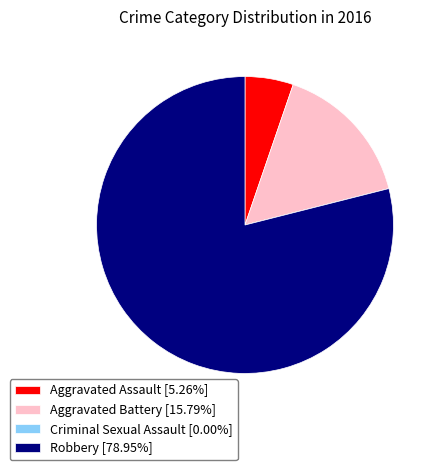

Is there any slice that represents more than half of the pie?

Yes